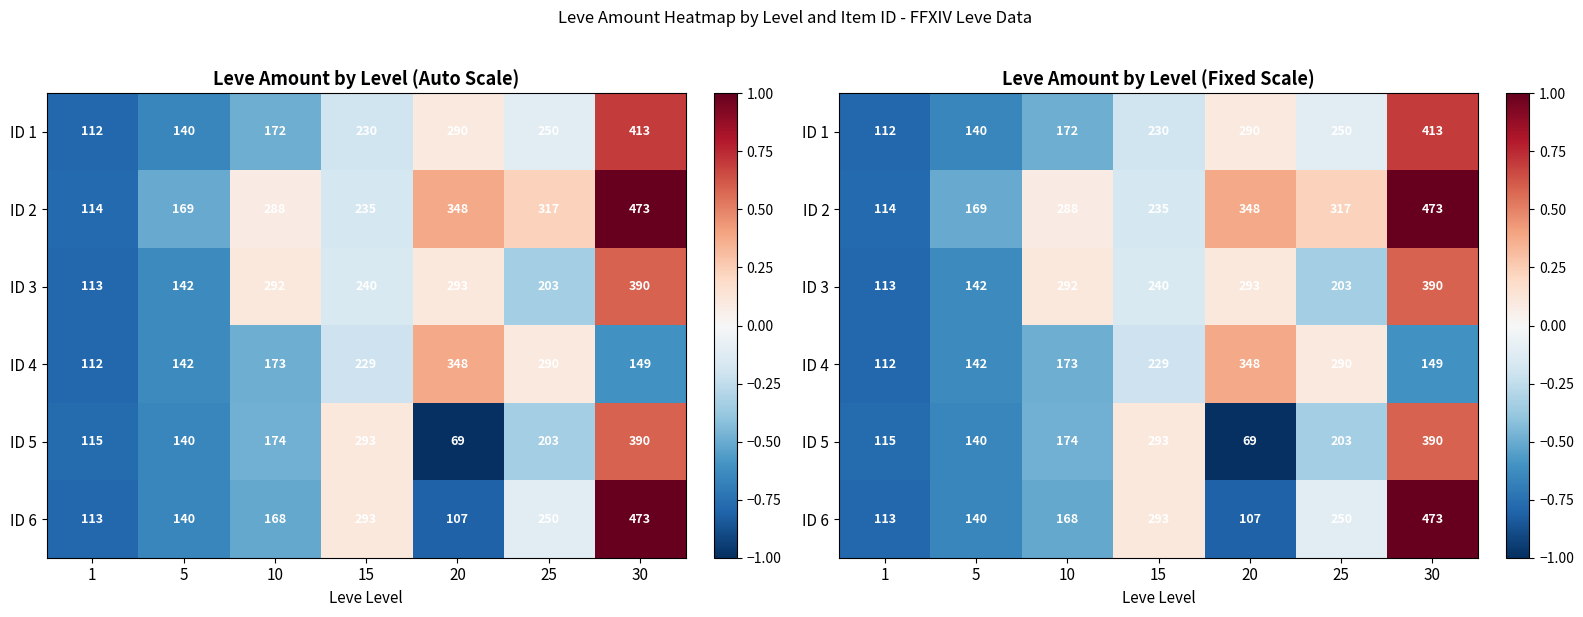

How many data points in ID 3 are above 0?

3